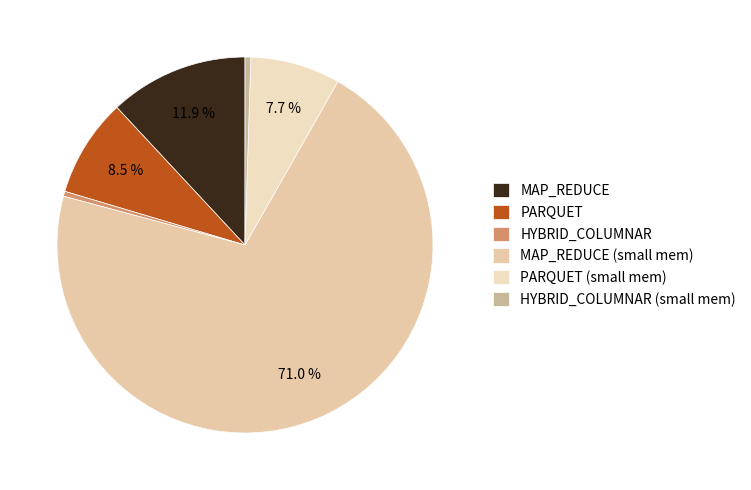

Is the sum of MAP_REDUCE (small mem) and HYBRID_COLUMNAR (small mem) greater than half?

Yes